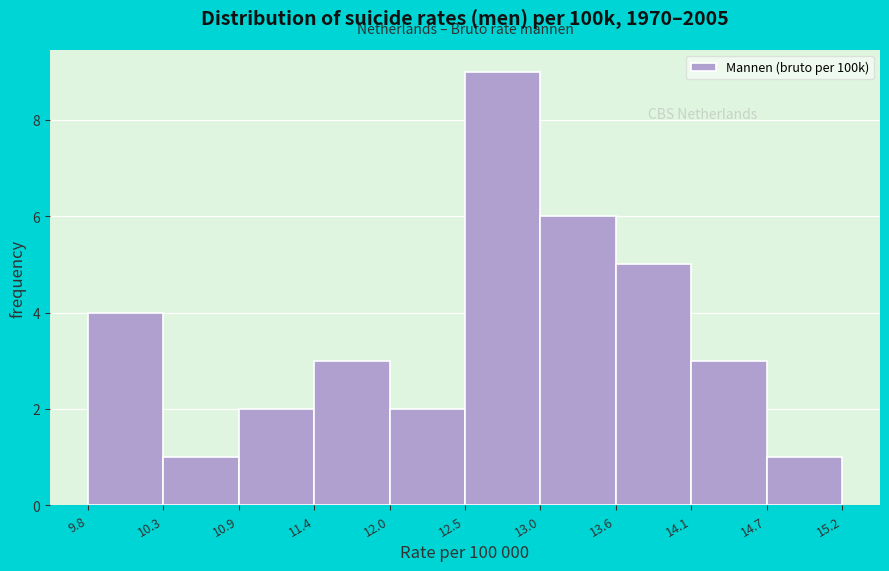

Reading left to right, transcribe this chart: for each bar, give the range it covers on the x-axis and its height. The values are not printed on the chart, so give them approximately, as read against the axis.

9.8 to 10.3: 4
10.3 to 10.9: 1
10.9 to 11.4: 2
11.4 to 12.0: 3
12.0 to 12.5: 2
12.5 to 13.0: 9
13.0 to 13.6: 6
13.6 to 14.1: 5
14.1 to 14.7: 3
14.7 to 15.2: 1